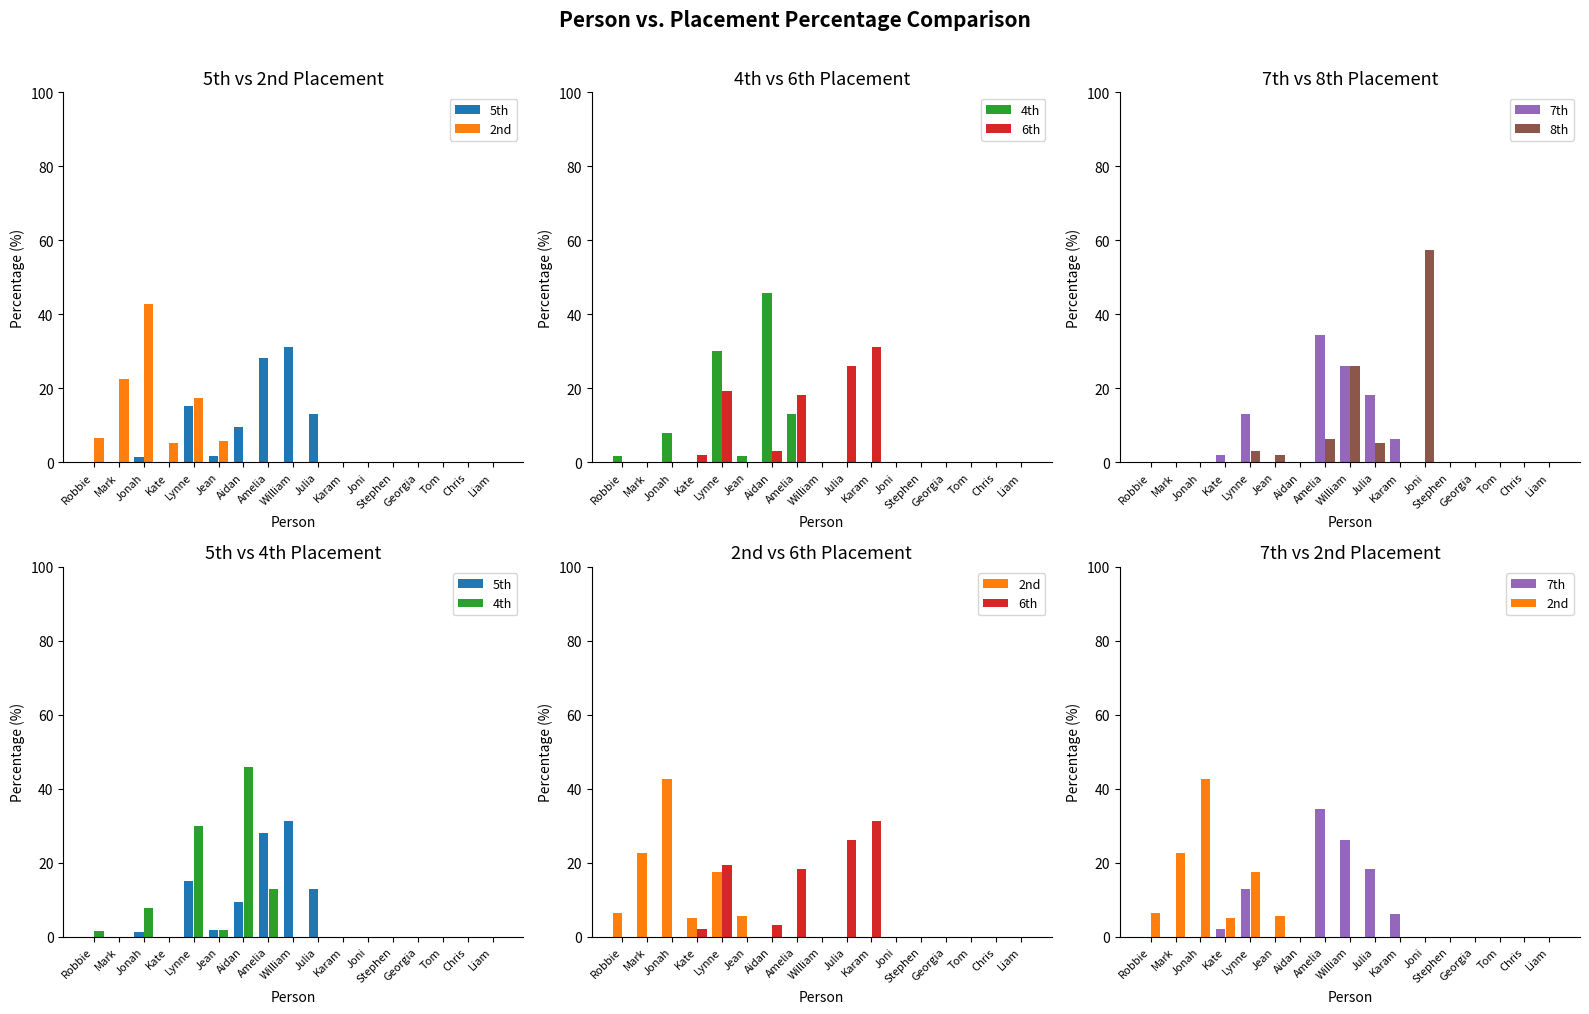

Rank the series by their maximum value, from lowest to highest.

5th, 6th, 7th, 2nd, 4th, 8th